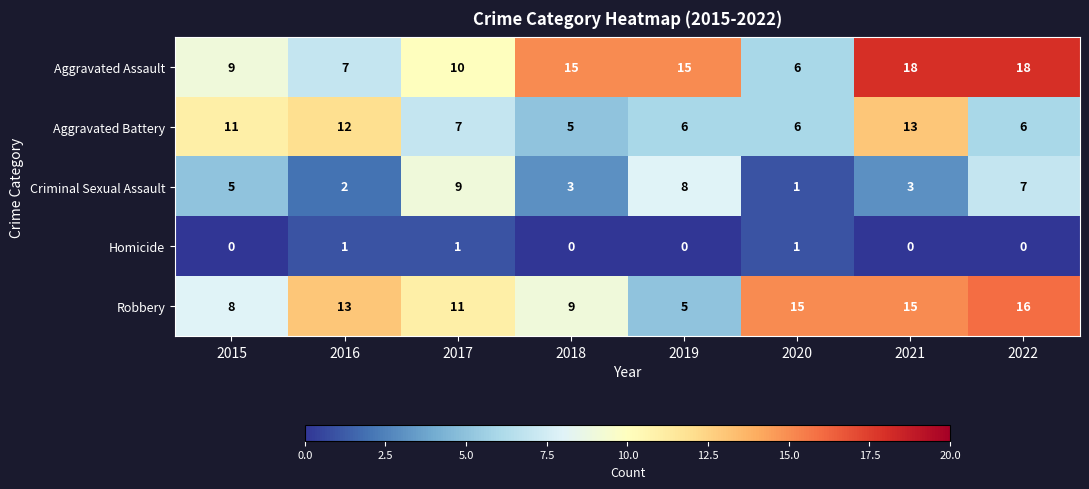

Which series has the widest spread of values?

Aggravated Assault